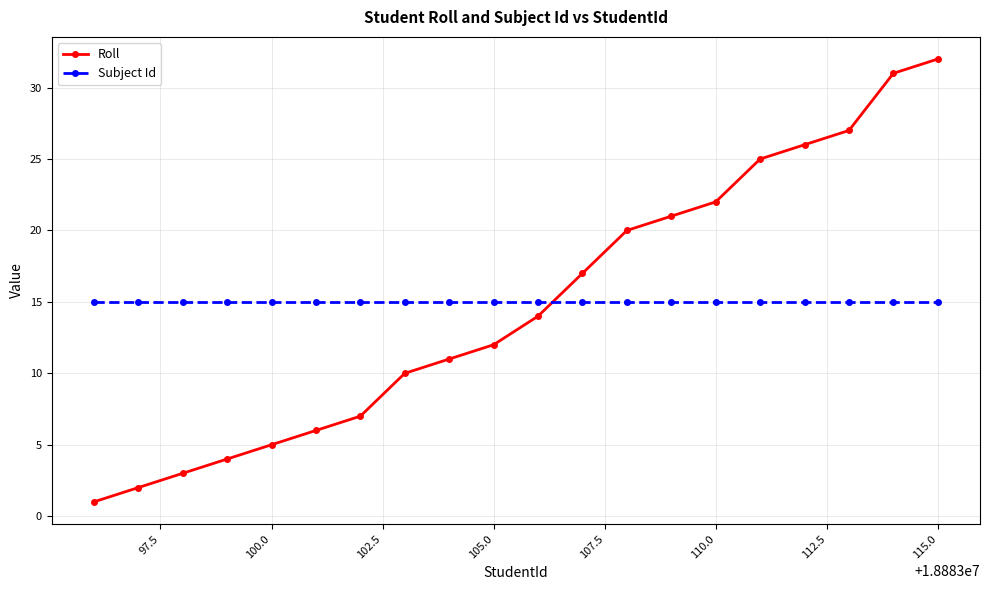

Which series has the widest spread of values?

Roll